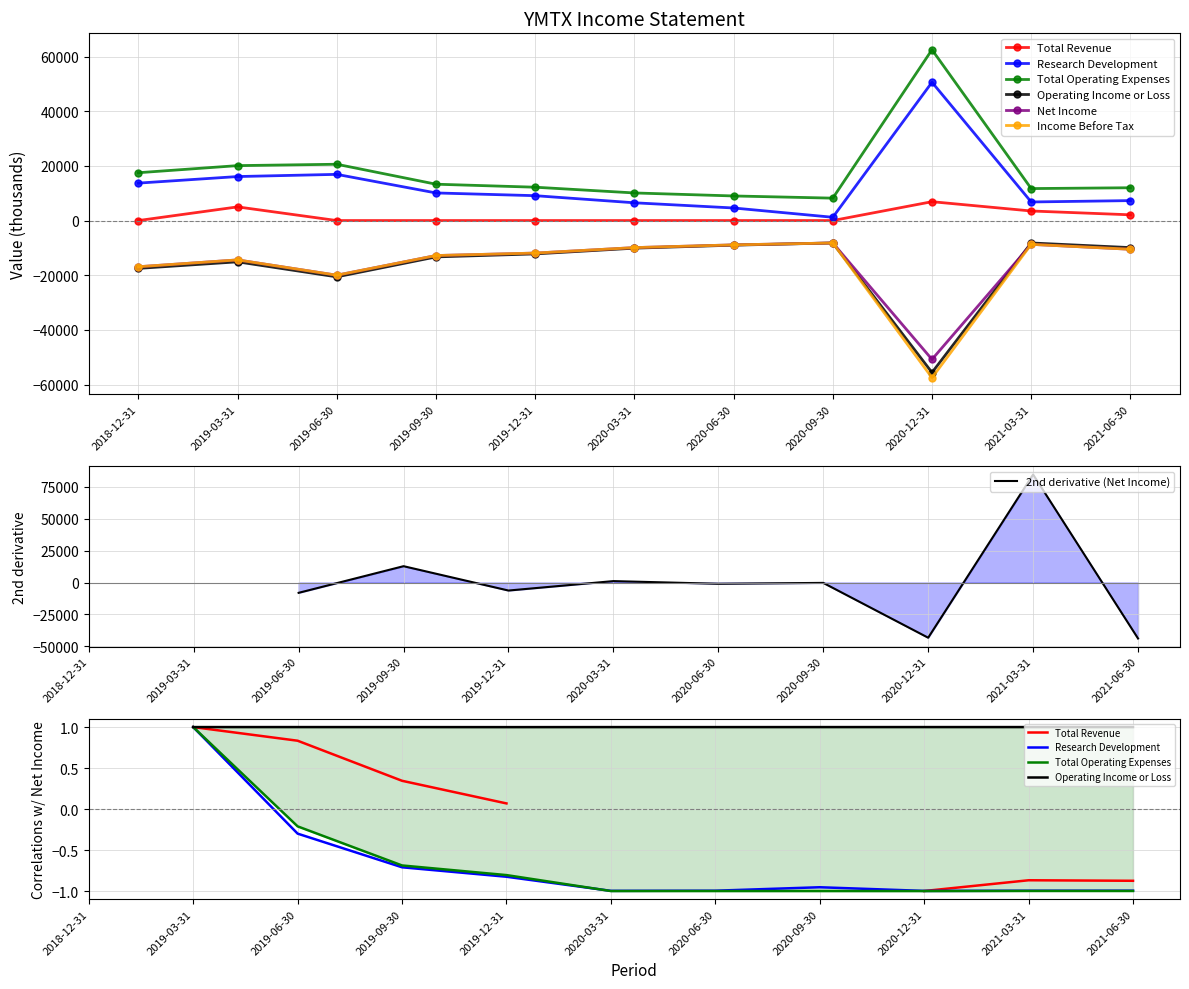

Which series changed the most between 2020-03-31 and 2020-06-30?

Research Development